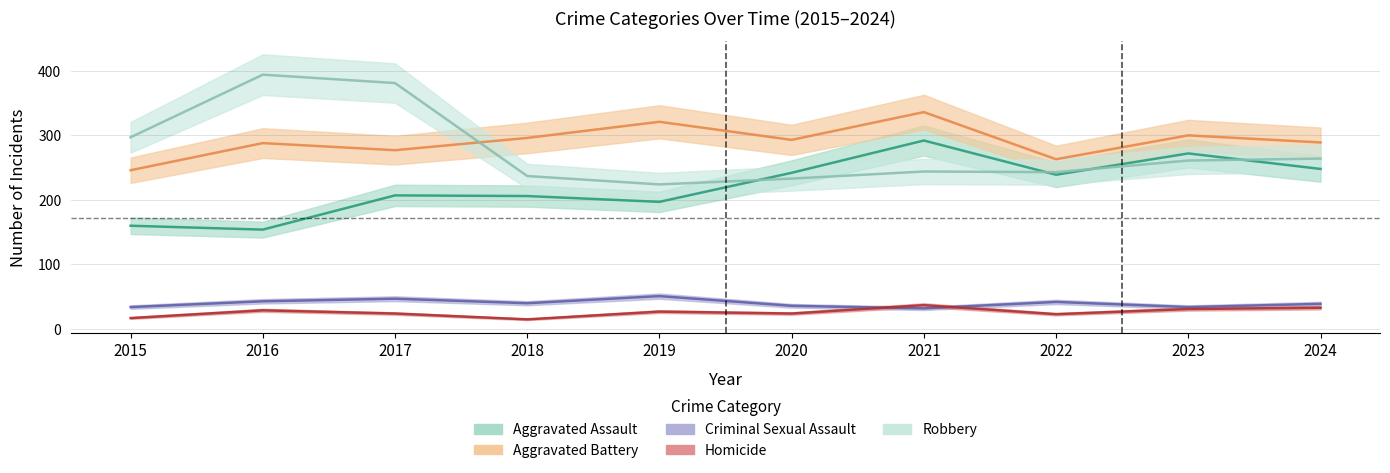

Reading right to left, what are all the values shown in this chart?

Aggravated Assault: 248	272	239	292	242	197	206	207	154	160
Aggravated Battery: 289	300	263	336	293	321	296	277	288	246
Criminal Sexual Assault: 39	34	42	32	36	51	40	47	43	34
Homicide: 33	31	23	37	24	27	15	24	29	17
Robbery: 264	261	243	244	233	224	237	381	394	297